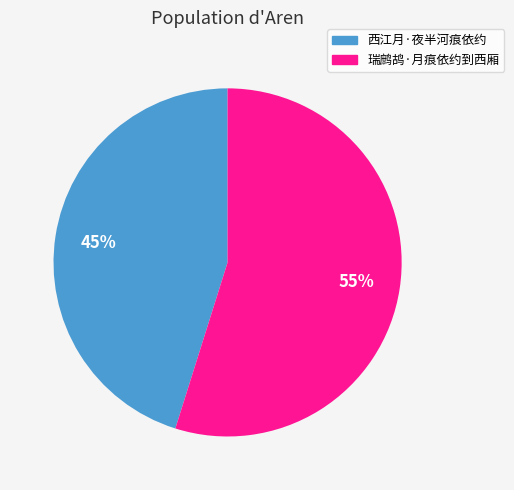

What is the ratio of the value at 西江月·夜半河痕依约 to the value at 瑞鹧鸪·月痕依约到西厢?

0.8